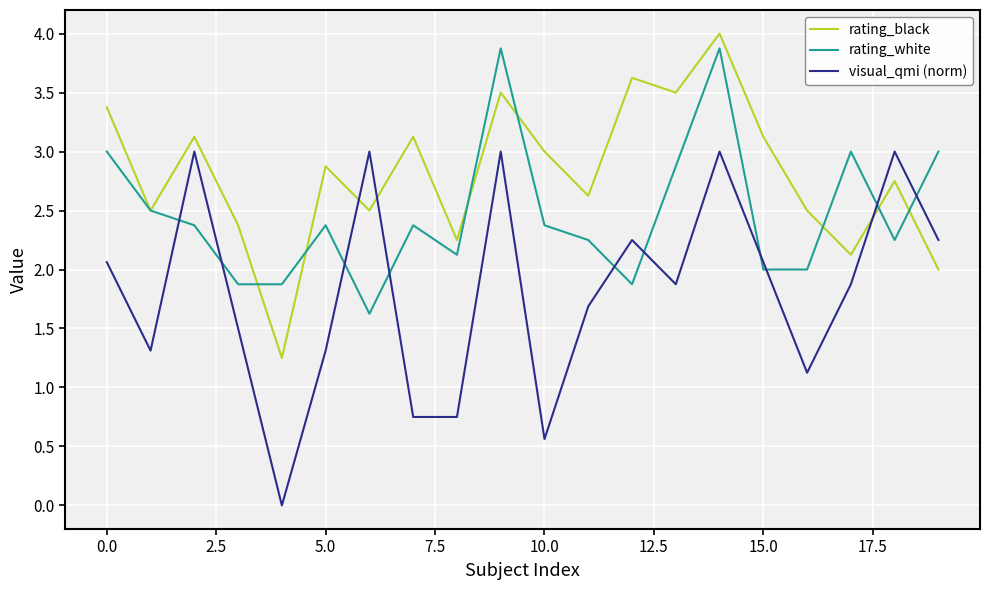

What is the lowest value of the rating_white series?

1.6